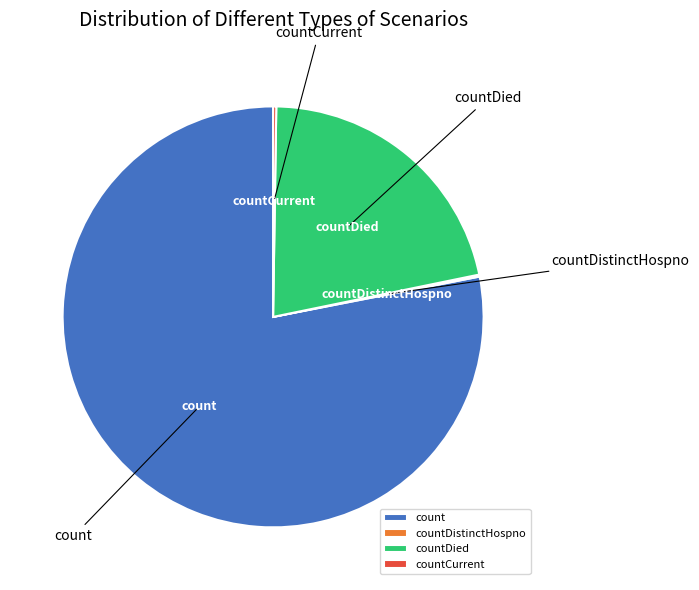

True or false: count accounts for 70% of the total.

False